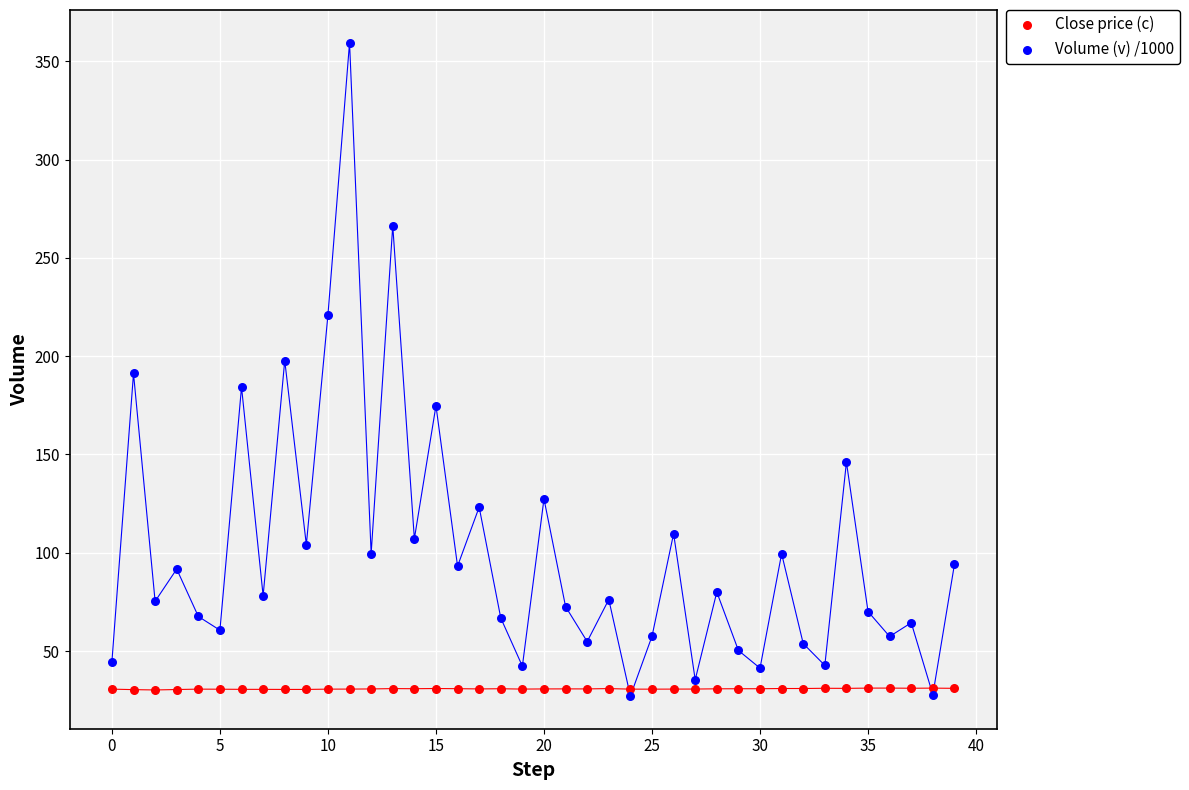

What are all the series names shown in the legend?

Close price (c), Volume (v) /1000